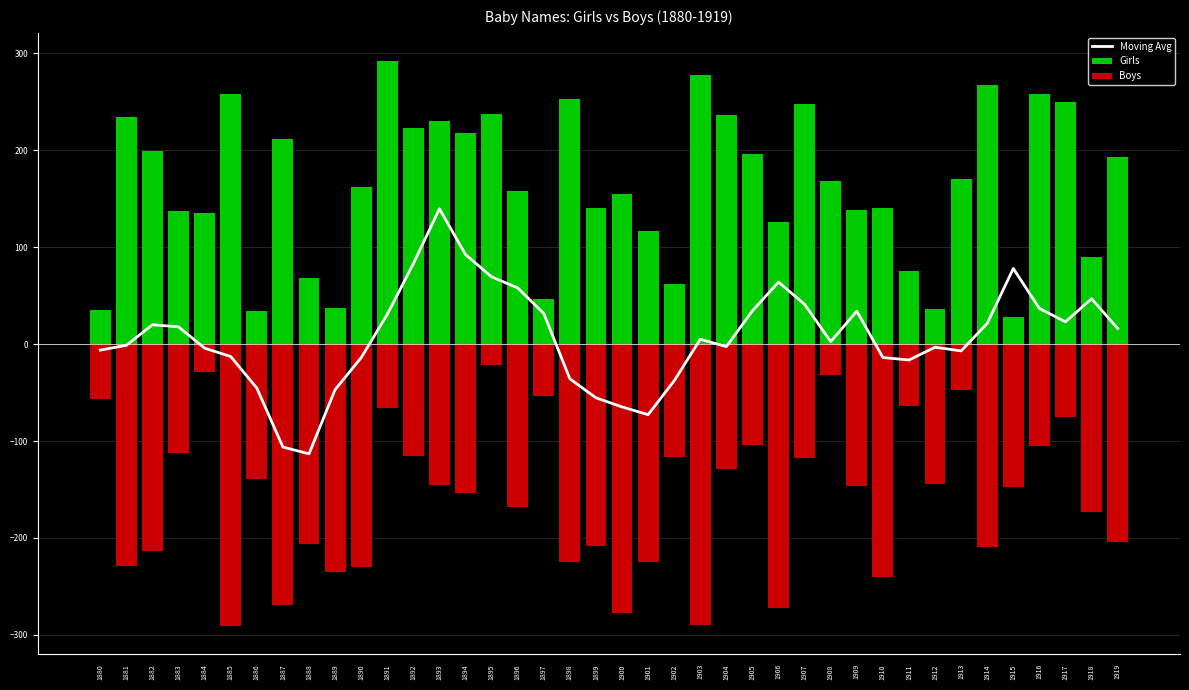

Does the chart contain stacked bars?

No